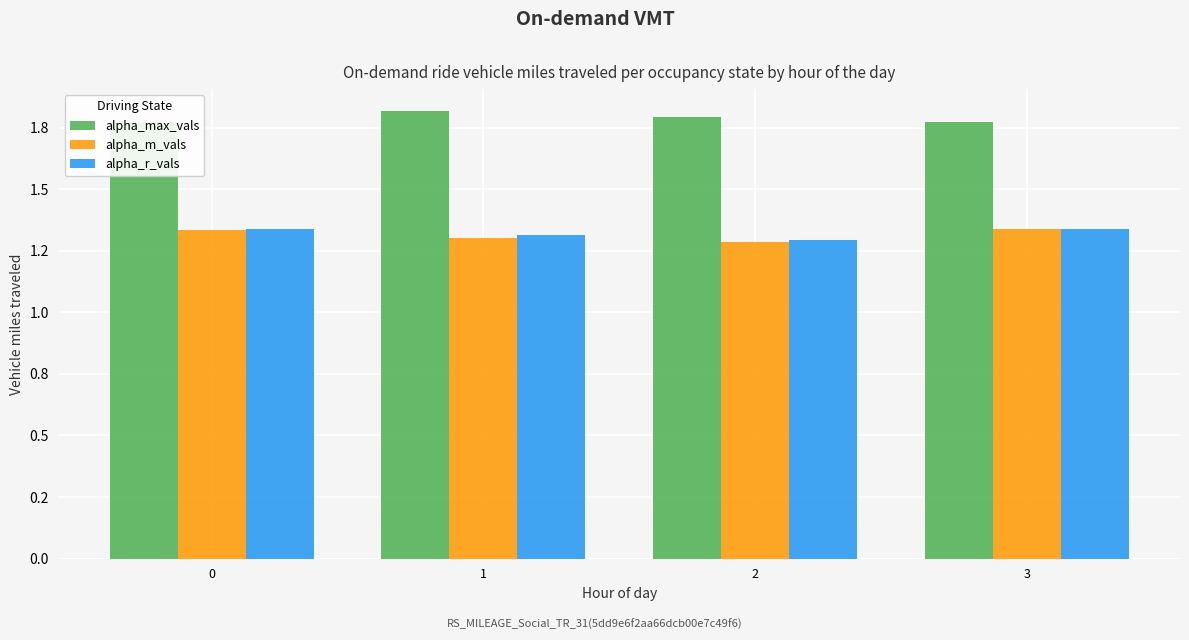

The alpha_m_vals series shows 1.3 at 1. True or false?

True